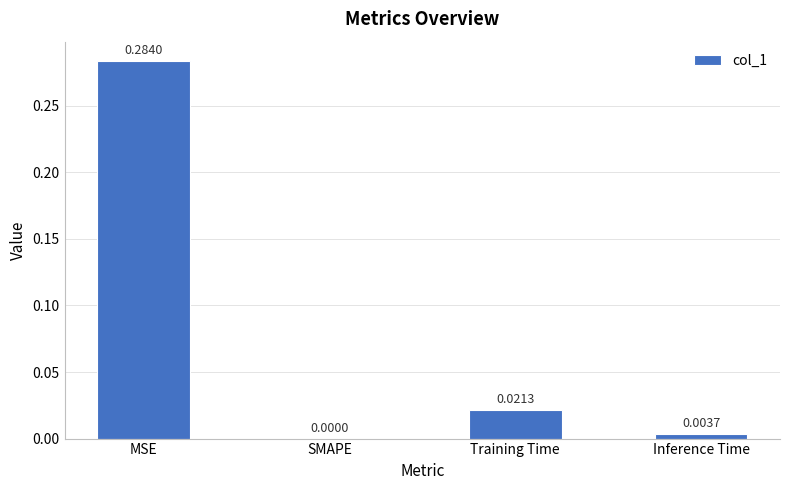

What is the change in value from MSE to SMAPE?

-0.3